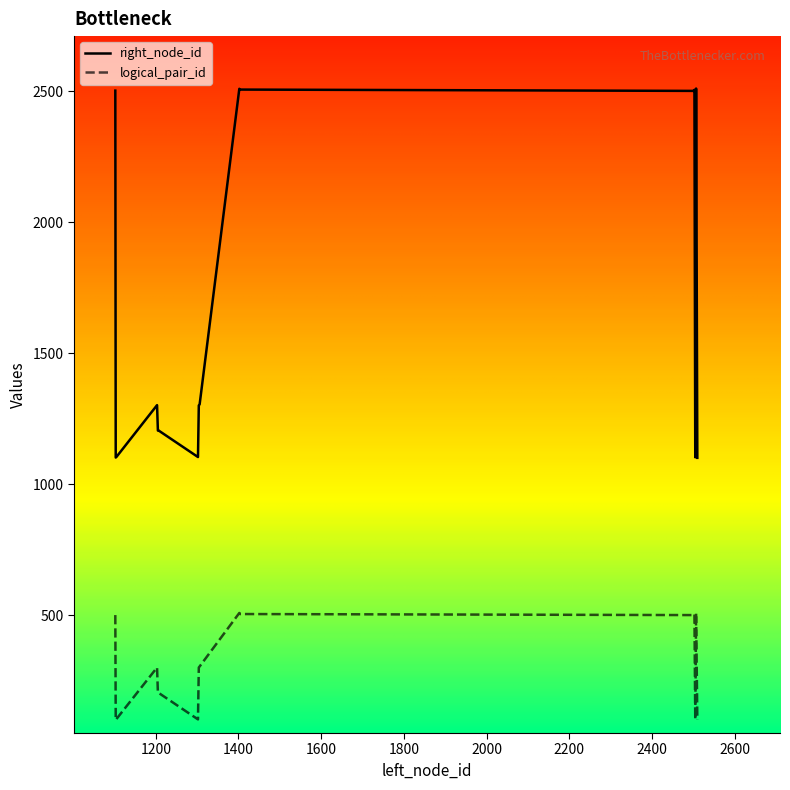

Which series has the largest range (max minus min)?

right_node_id